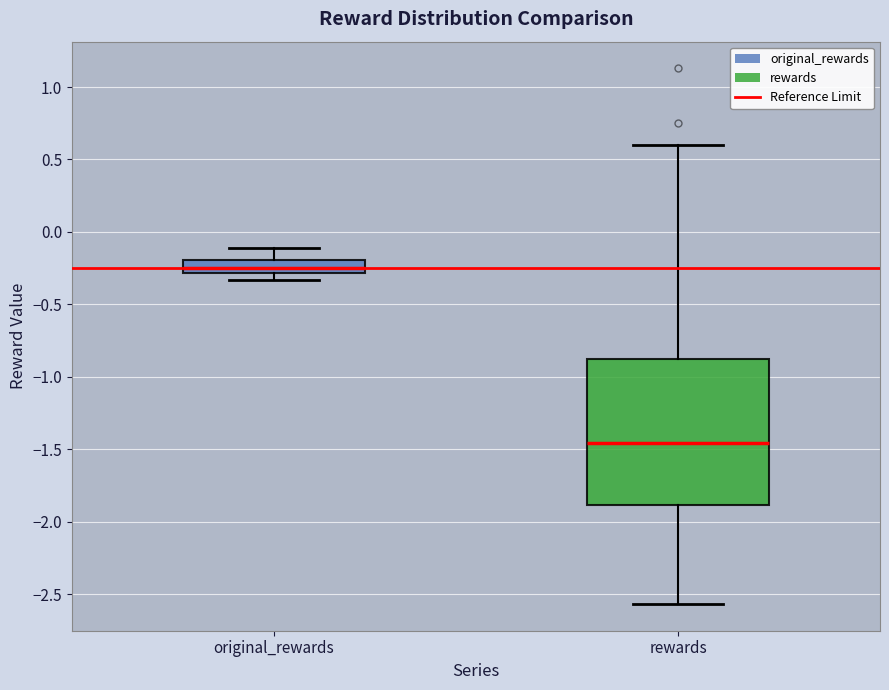

Where is the lower edge of the box for rewards on the y-axis? The values are not printed on the chart, so give them approximately, as read against the axis.

-1.90